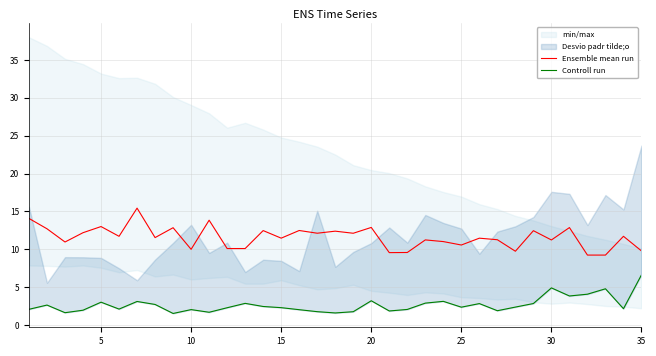

Count the number of categories in the chart.

35